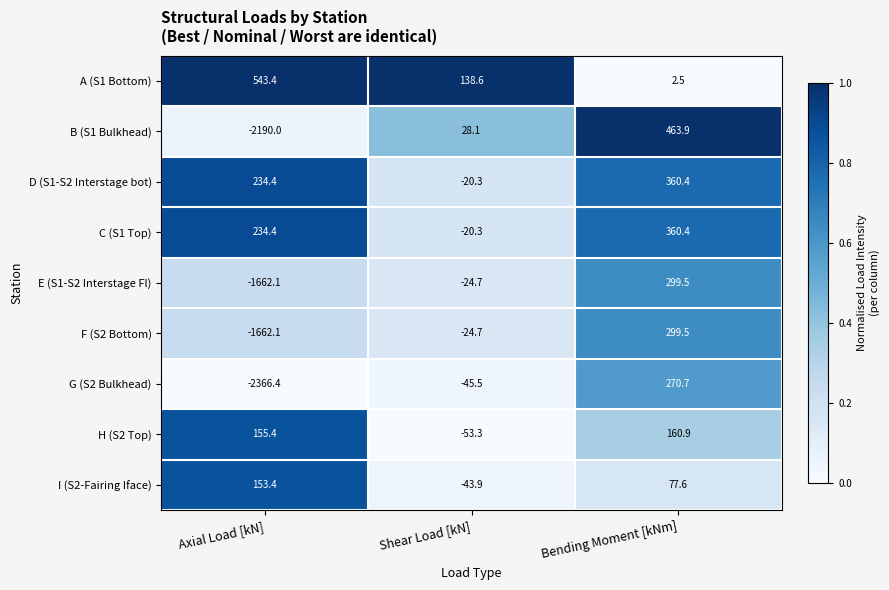

True or false: F (S2 Bottom) has a value of -920.3 at Axial Load [kN].

False